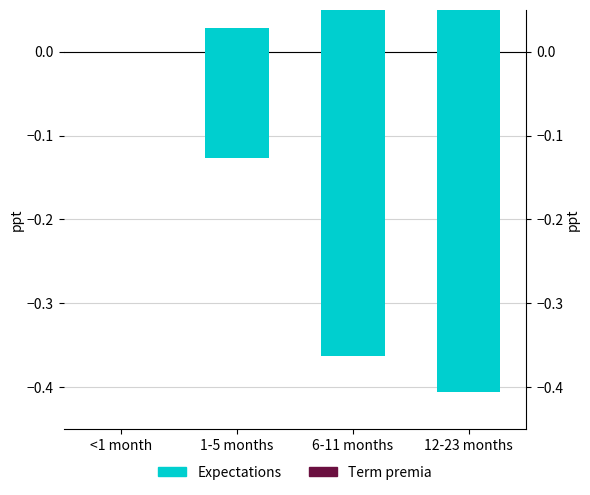

At which category is the sum across all series the highest?

<1 month